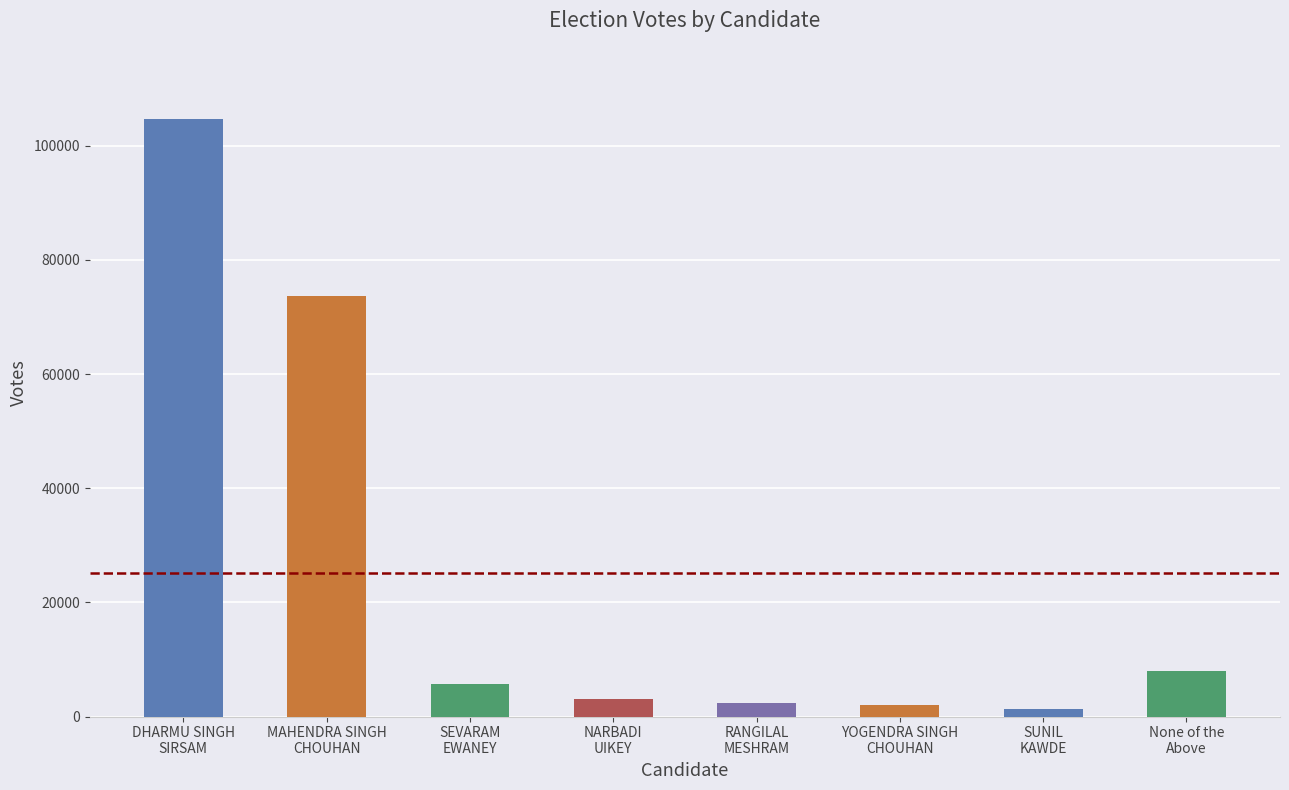

How many data points are less than 5693?

4